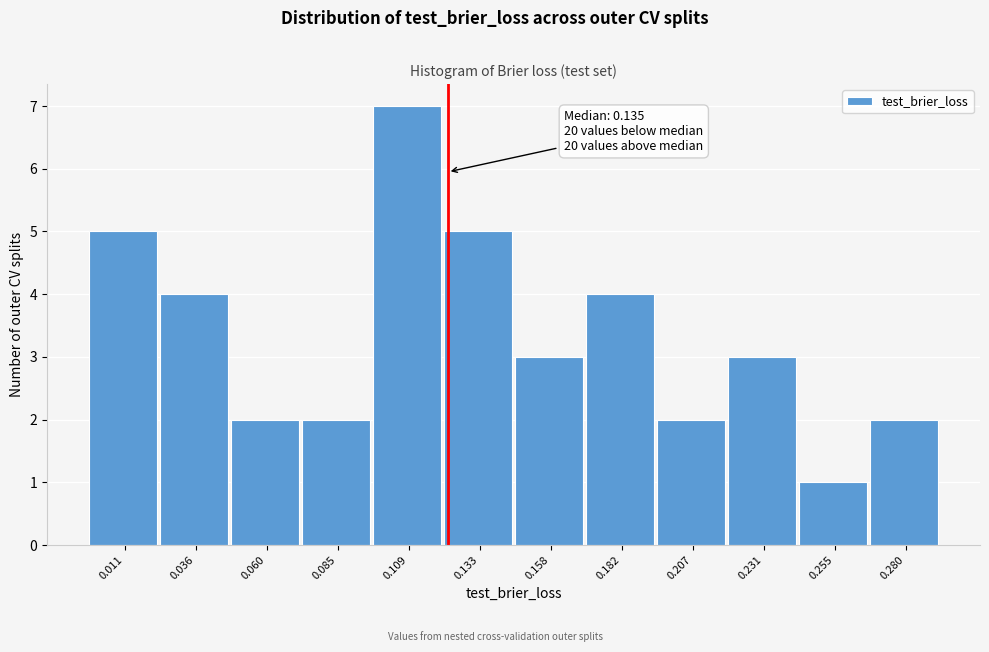

Reading left to right, list all the values displayed in this chart.

5	4	2	2	7	5	3	4	2	3	1	2